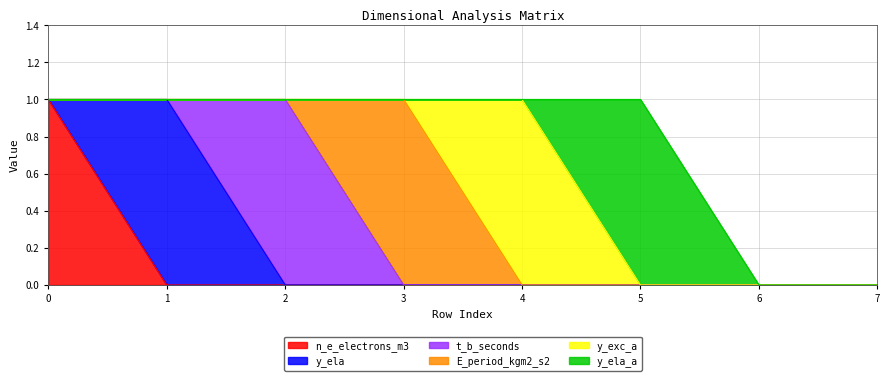

Is it true that y_ela_a equals 1 at 6?

False